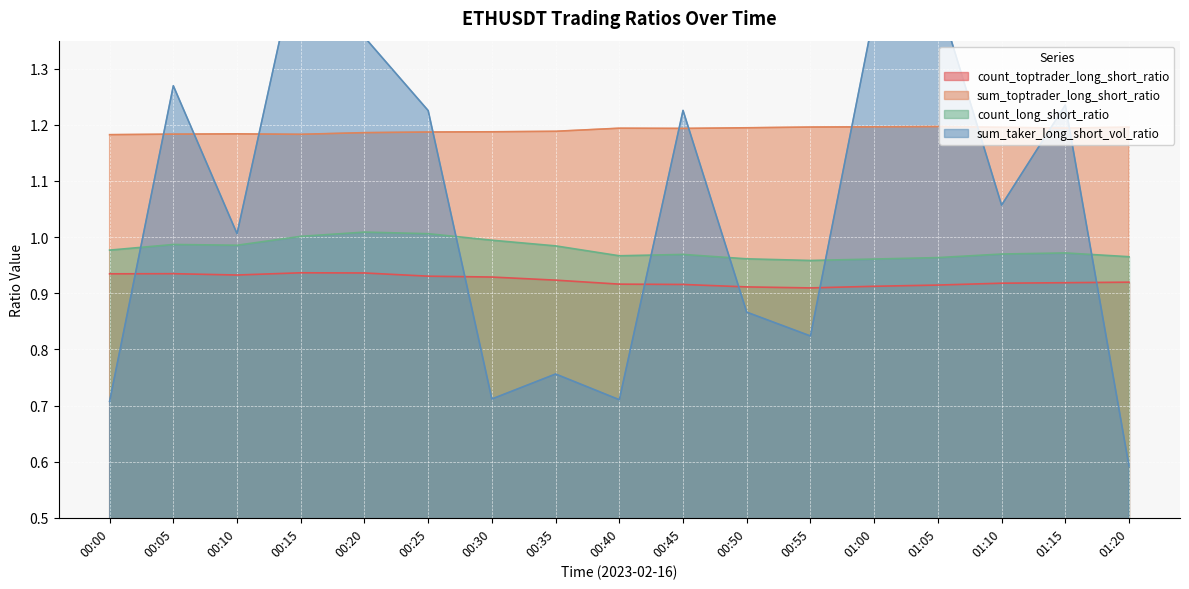

What is the highest value of the sum_taker_long_short_vol_ratio series?

1.5